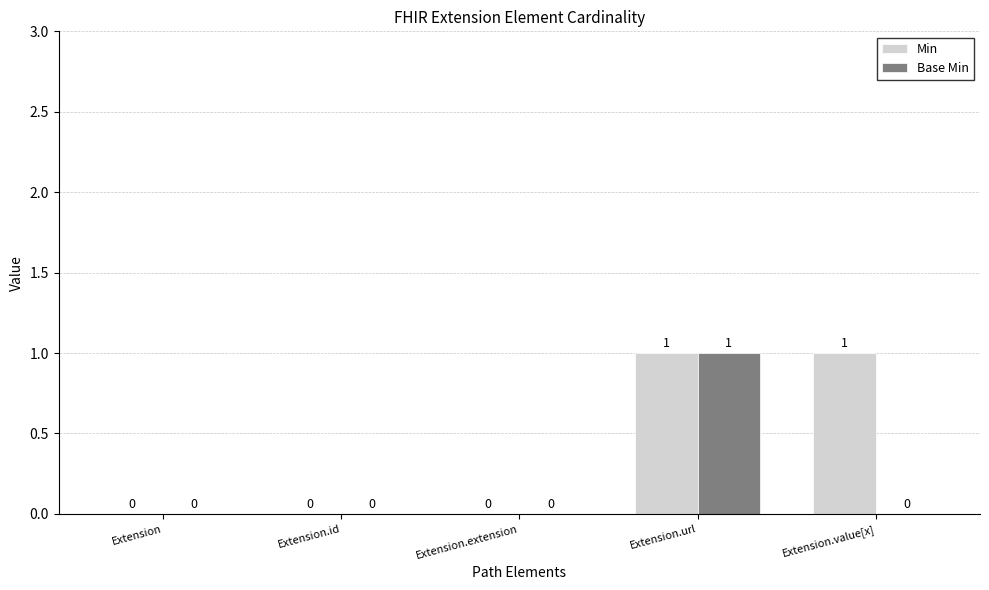

Reading left to right, what are all the values shown in this chart?

Min: Extension=0	Extension.id=0	Extension.extension=0	Extension.url=1	Extension.value[x]=1
Base Min: Extension=0	Extension.id=0	Extension.extension=0	Extension.url=1	Extension.value[x]=0